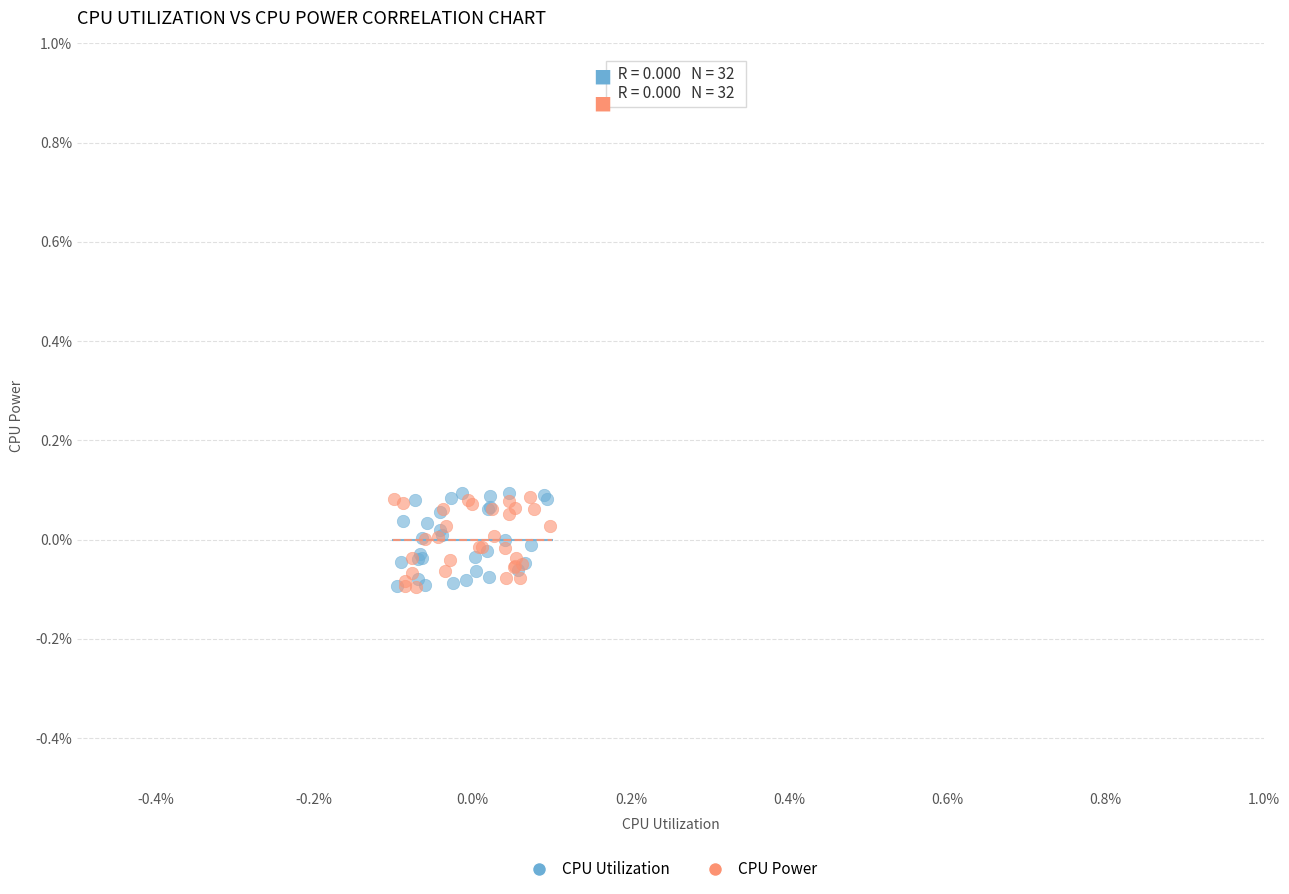

What are all the series names shown in the legend?

CPU Utilization, CPU Power